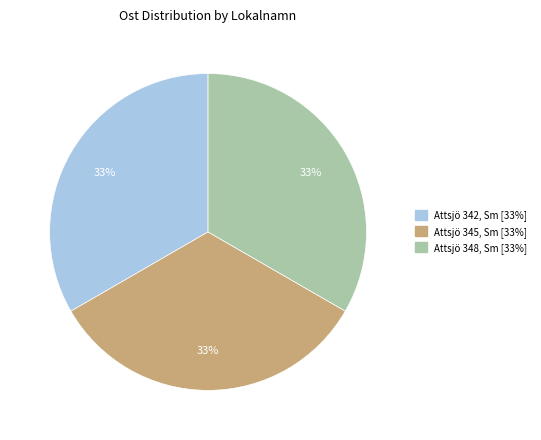

What is the ratio of the value at Attsjö 345, Sm to the value at Attsjö 348, Sm?

1.0